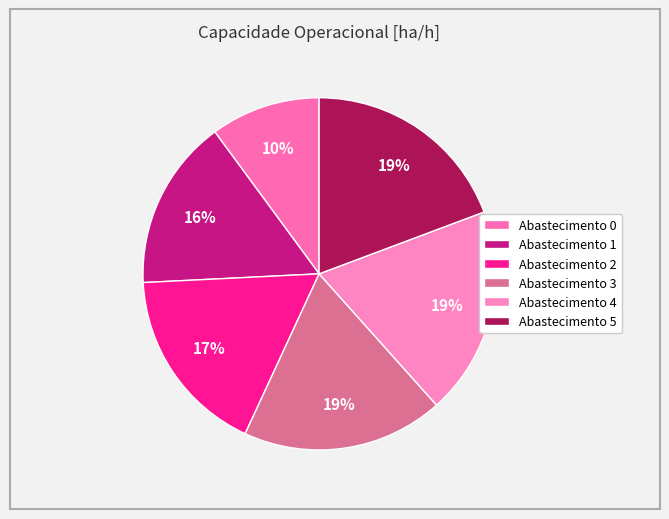

Count the number of slices in the pie.

6